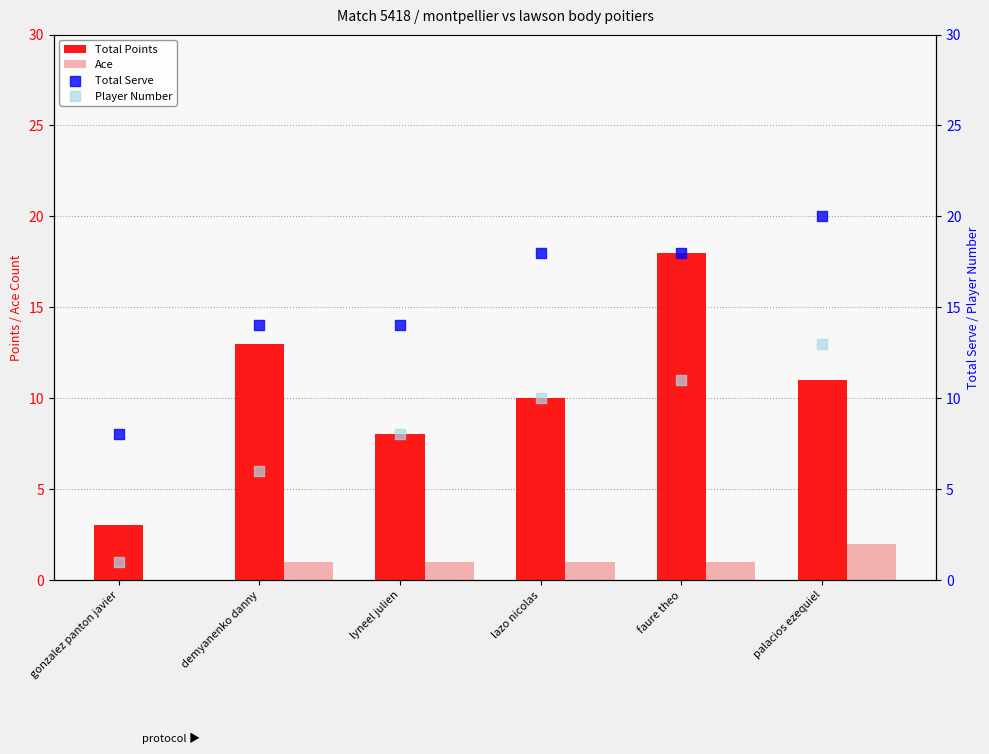

What is the total value across all series at faure theo?

48